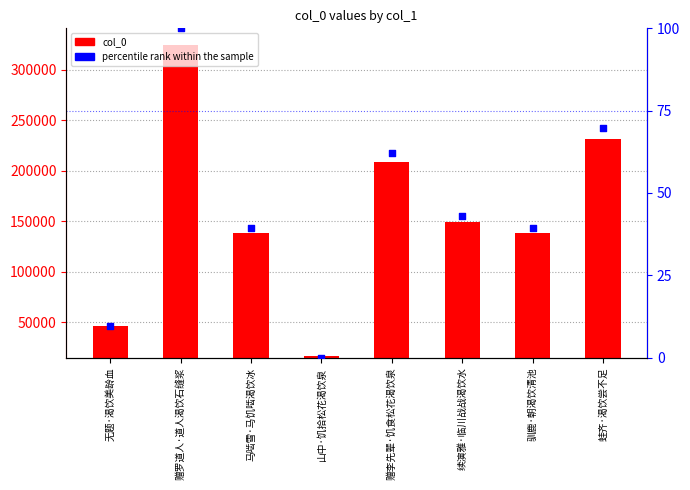

Which series has the largest total across all categories?

col_0